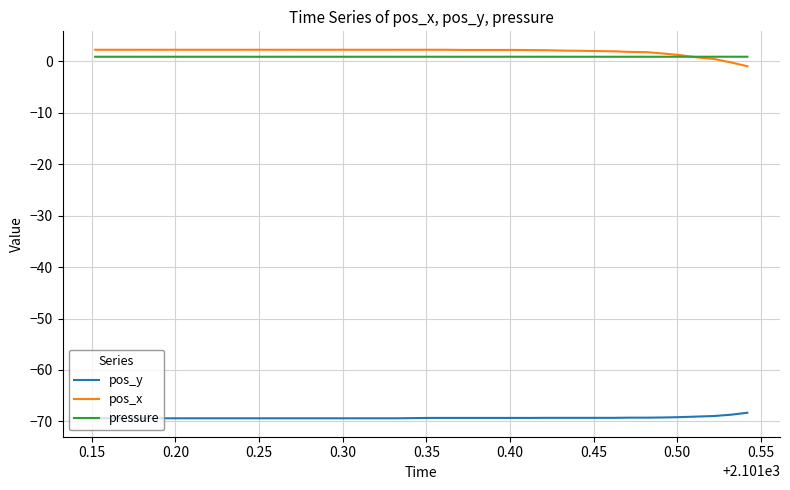

True or false: pos_y and pressure cross at least once.

False